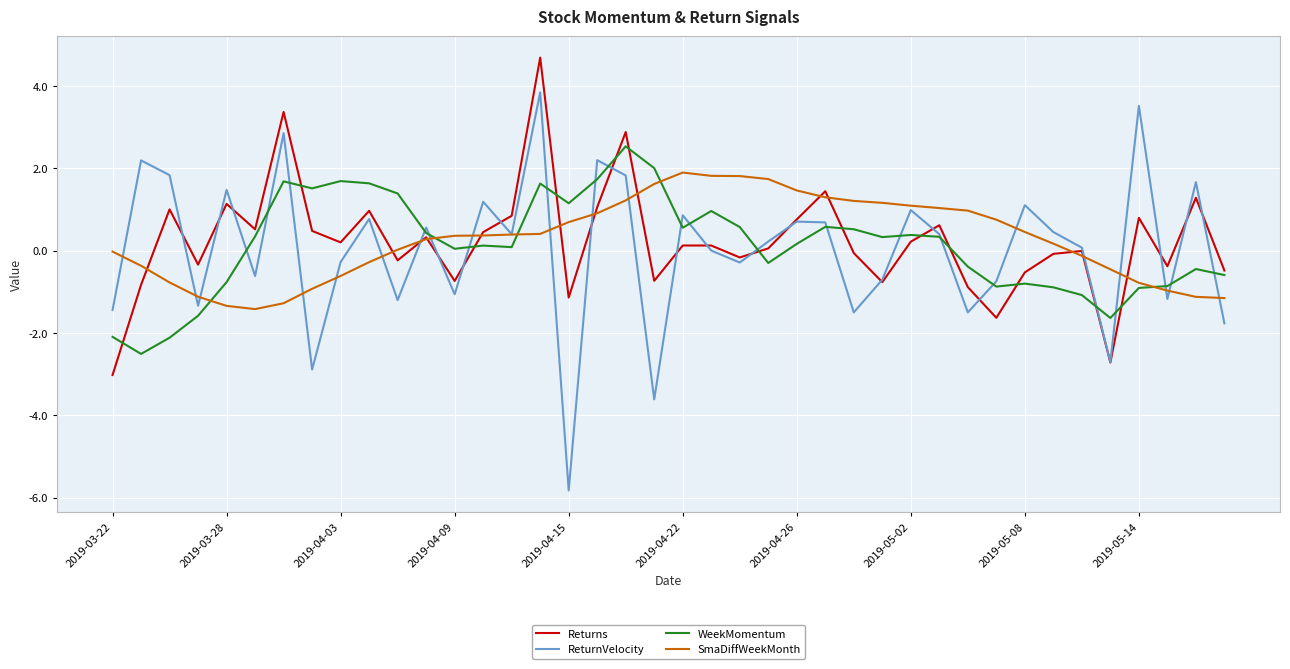

What is the minimum value for WeekMomentum?

-2.5